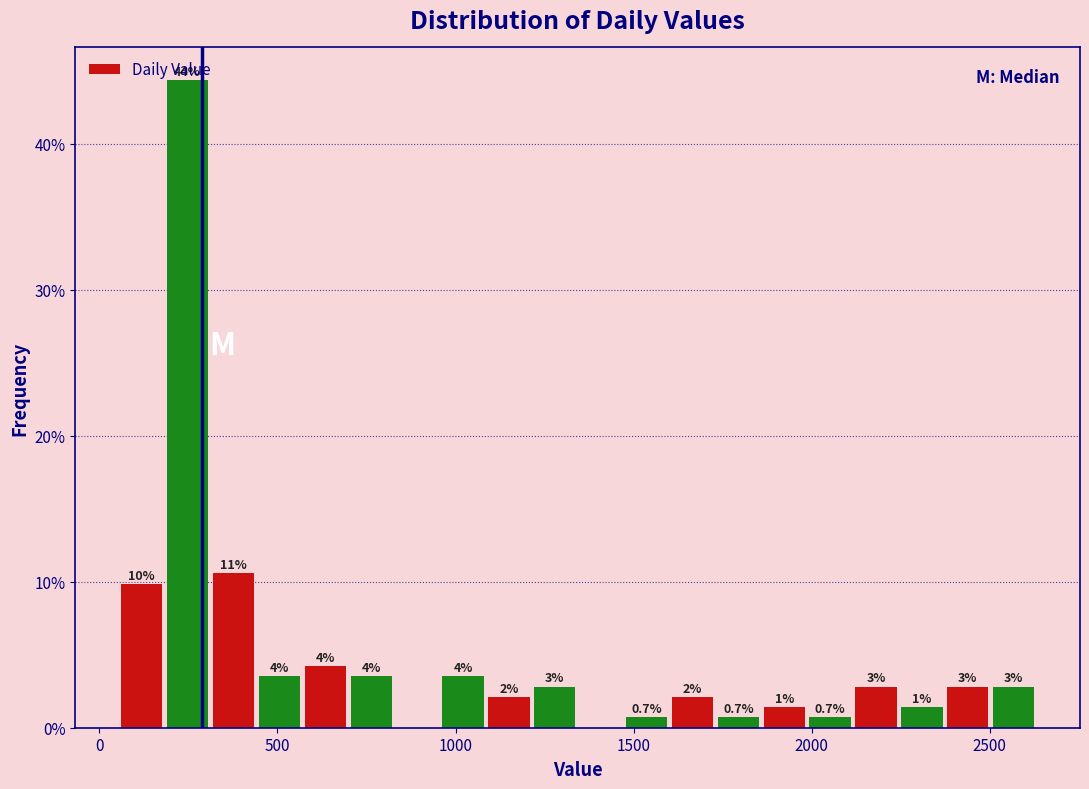

Around what value on the x-axis is the tallest bar? Give the approximate position of its centre, as read against the axis.

250